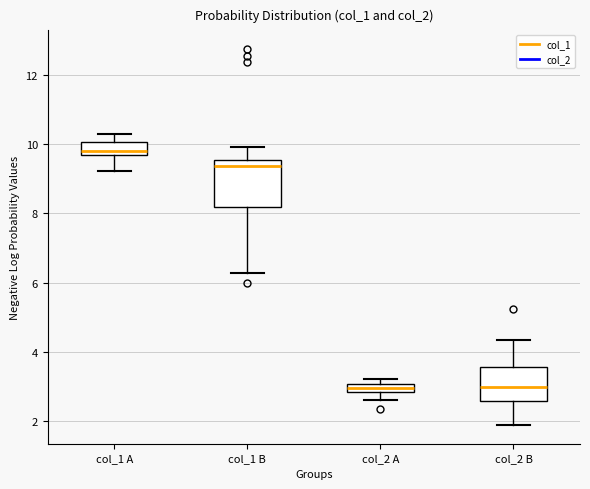

Which box's median line is the highest?

col_1 A